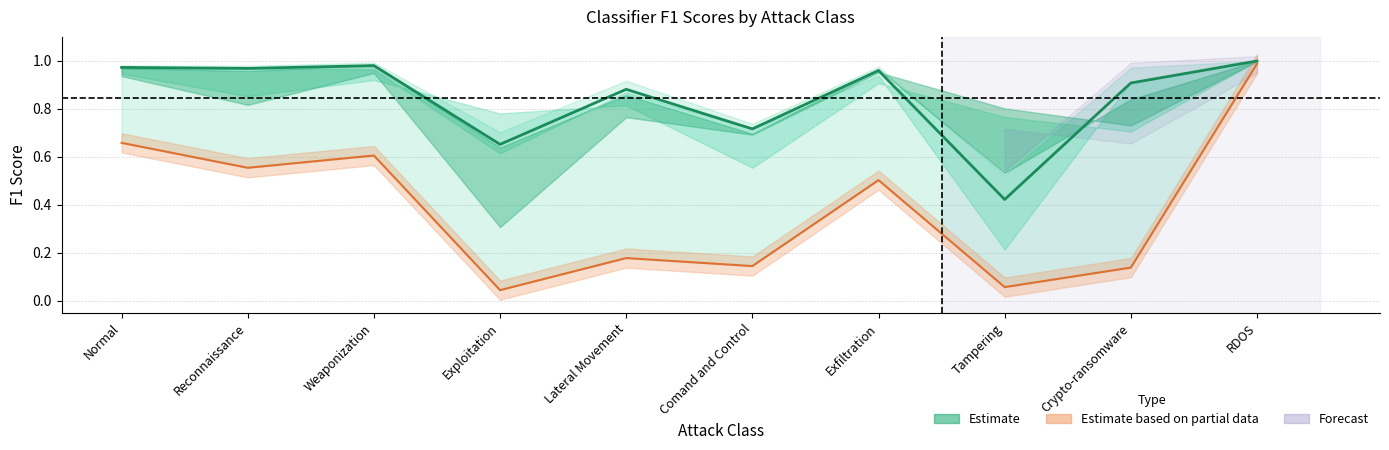

What is the label of the 4th point from the left?

Exploitation